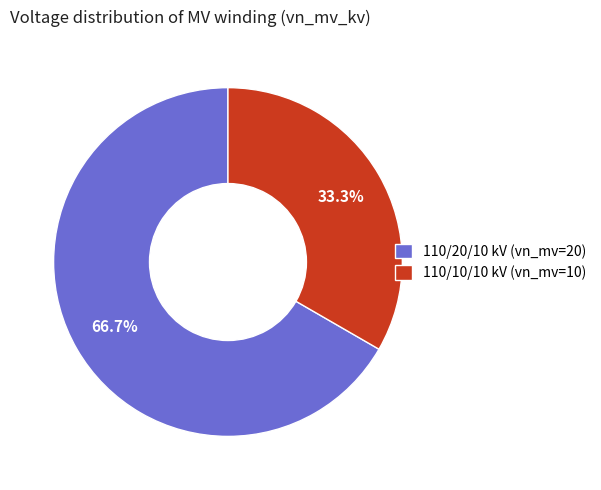

Which slice is the largest?

110/20/10 kV (vn_mv=20)